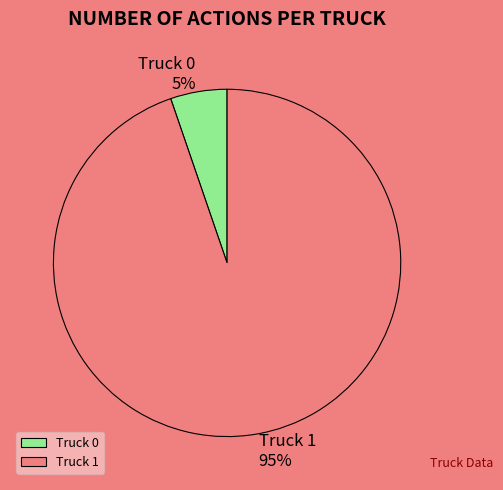

How many segments does this pie chart have?

2